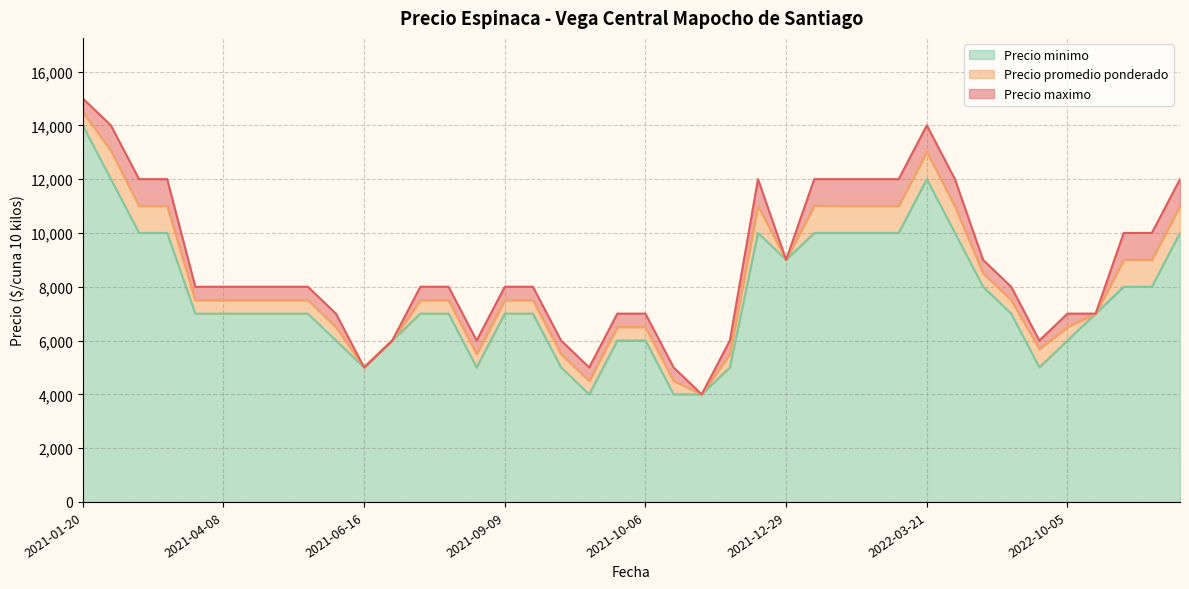

What is the highest value of the Precio minimo series?

14000